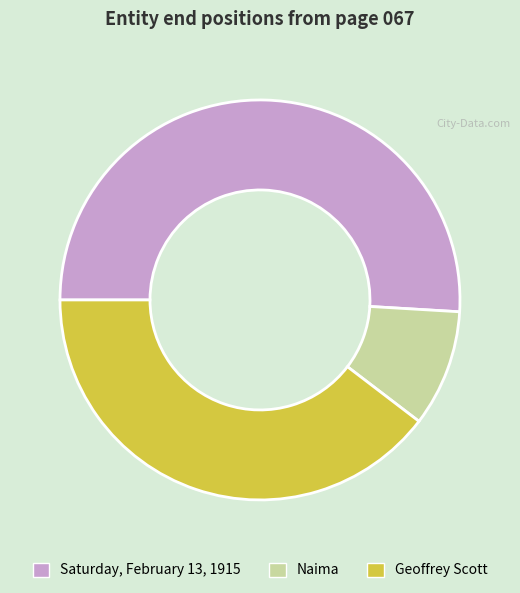

Between Saturday, February 13, 1915 and Naima, which is larger?

Saturday, February 13, 1915